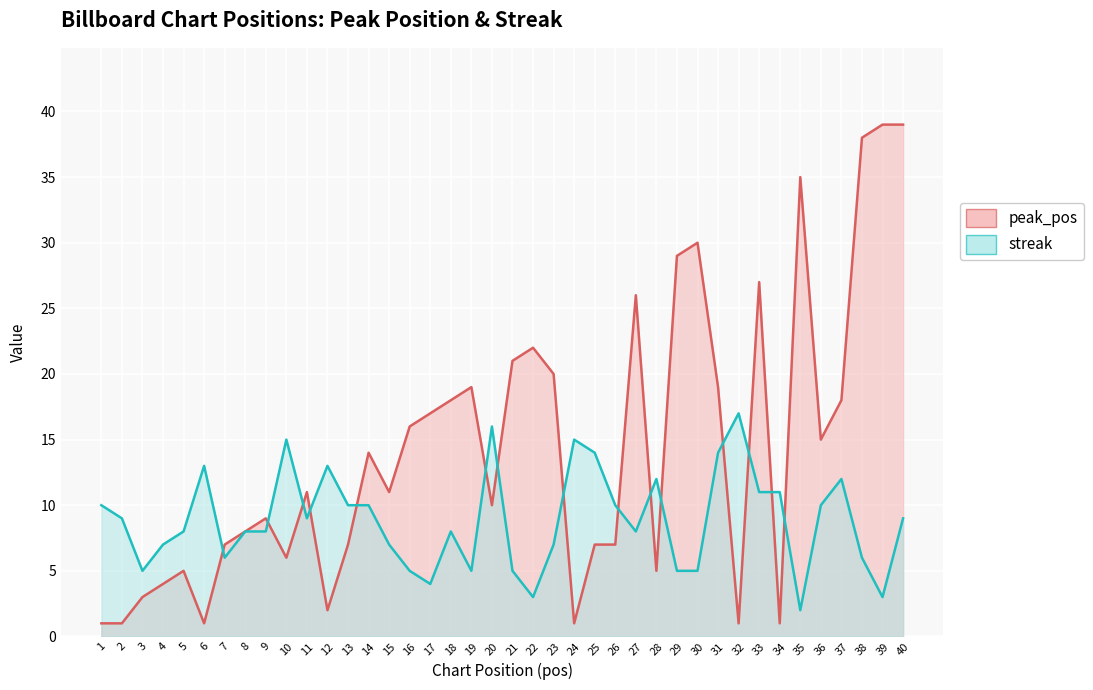

What is the difference between the highest and lowest values at 25?

7